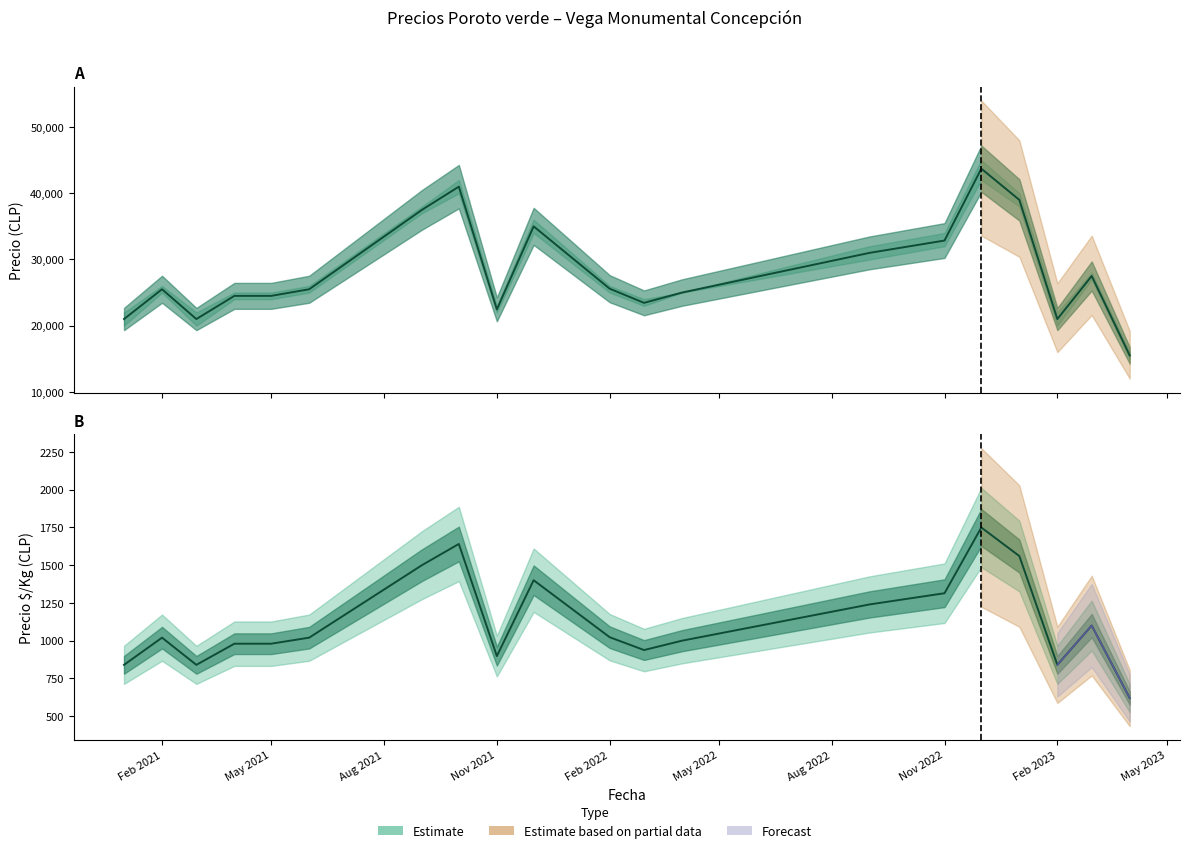

What is the difference between the Precio promedio ponderado values at 2022-03 and 2022-09?

7556